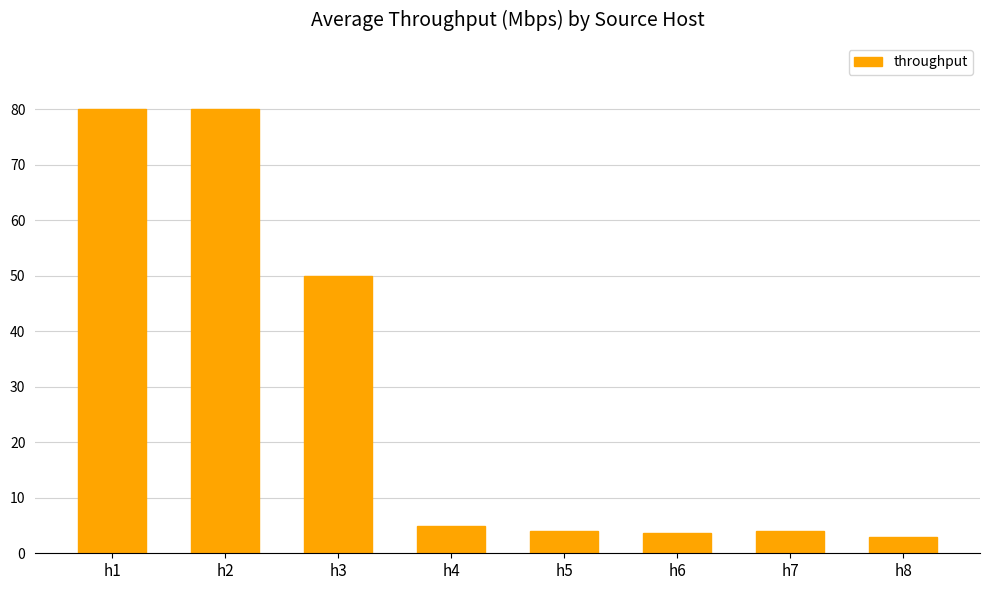

Does the chart contain stacked bars?

No